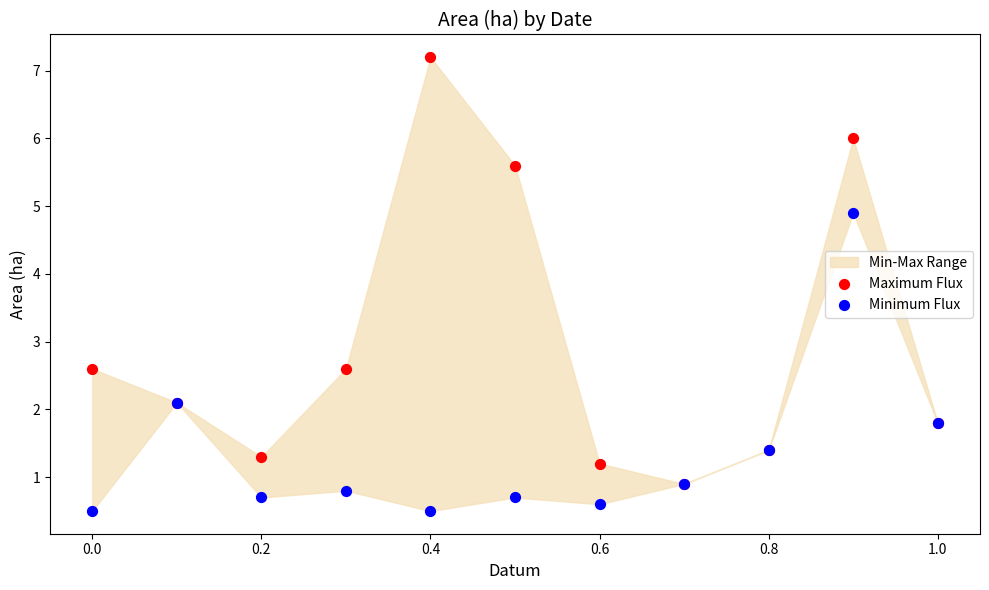

In the Maximum Flux series, what Y value is closest to 4?

2.6